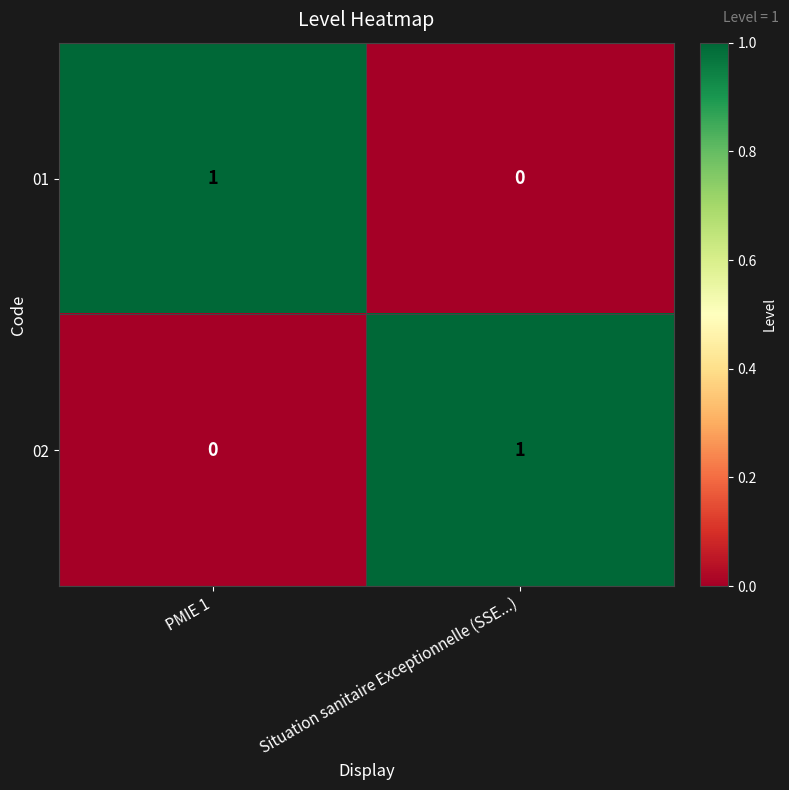

Which category has the lowest value in the 02 series?

PMIE 1